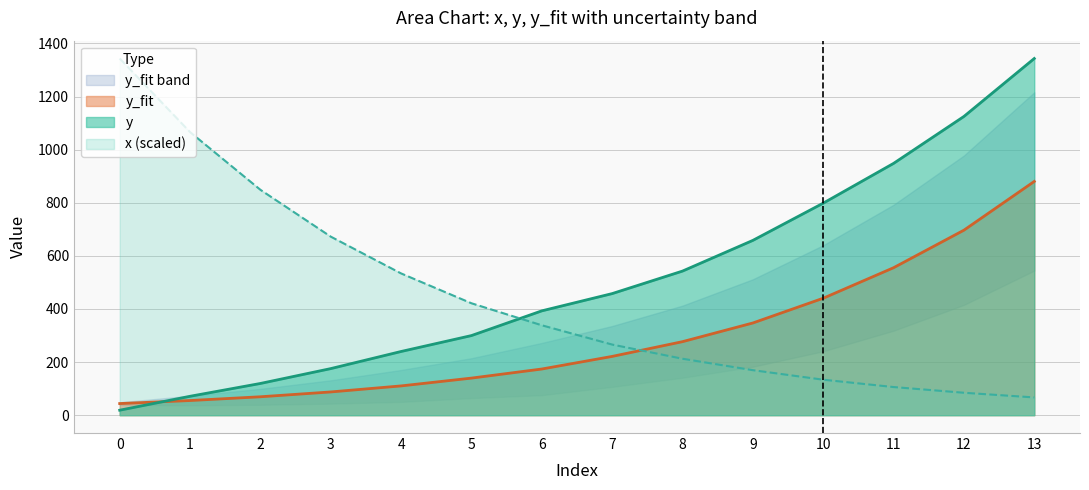

List the series in order of their overall mean, lowest first.

y_fit, x, y